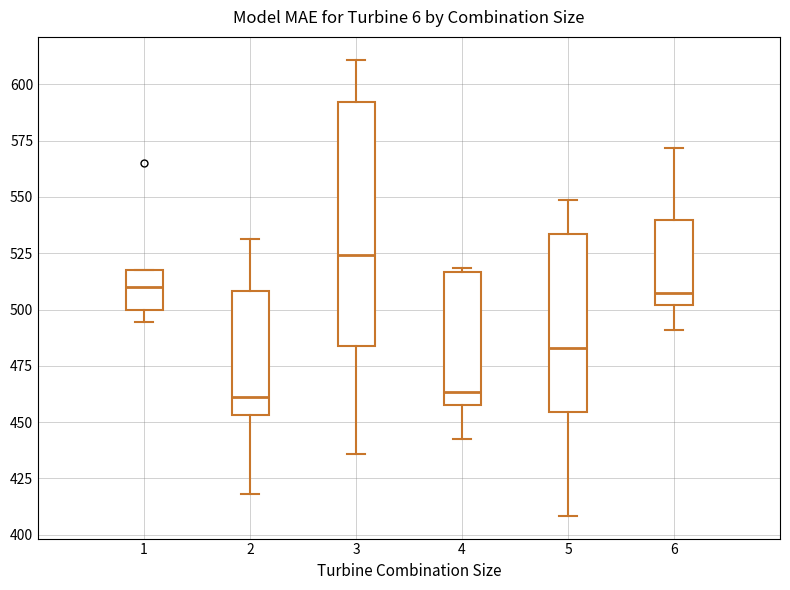

Which box has the highest median line?

3